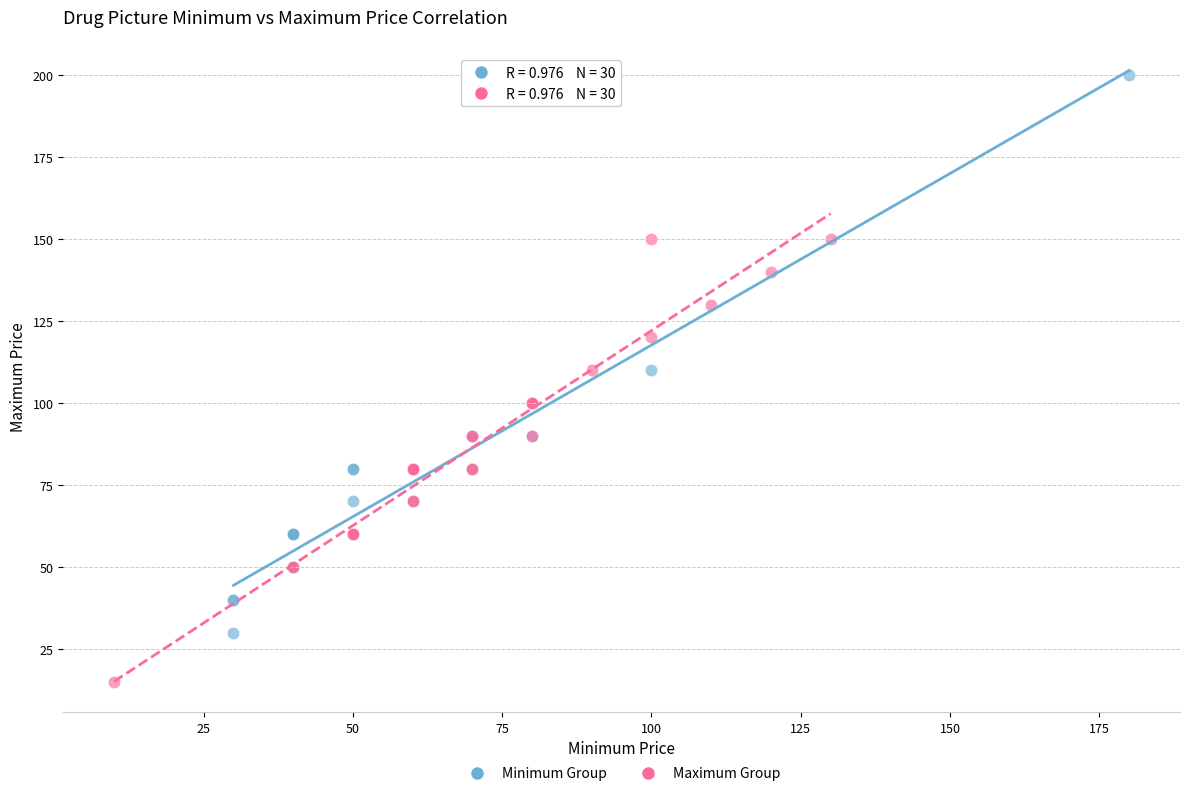

Which series contains the lowest Y value?

Maximum Group